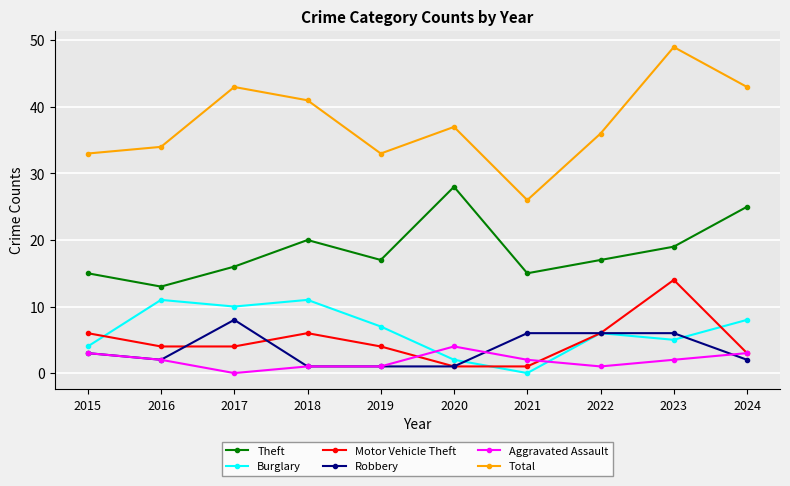

How many data points does each series have?

10